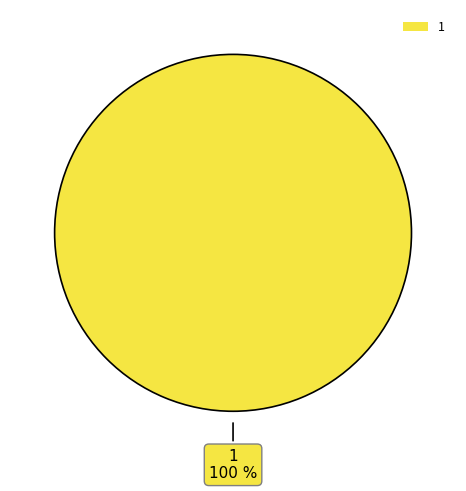

Count the number of slices in the pie.

1